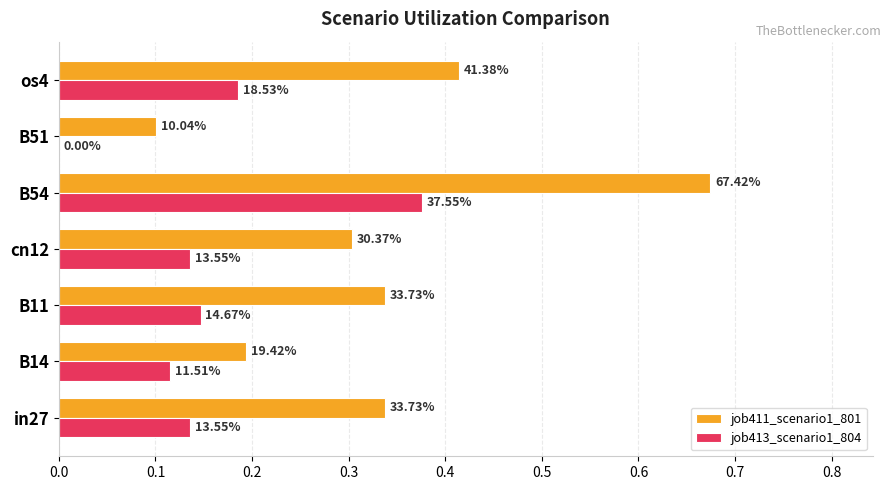

What is the value of the job413_scenario1_804 bar at the 7th from the left?

0.2